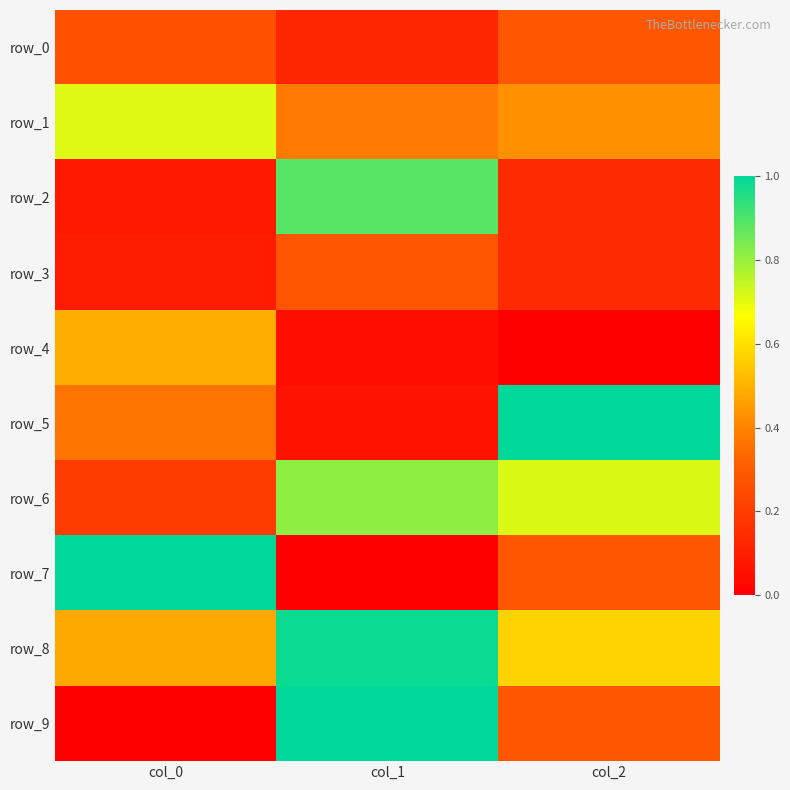

Where is row_0 nearest to the value 0?

col_1